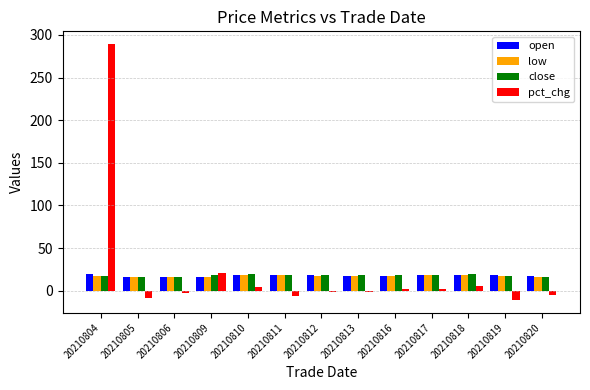

What is the difference between the open values at 20210820 and 20210810?

1.3